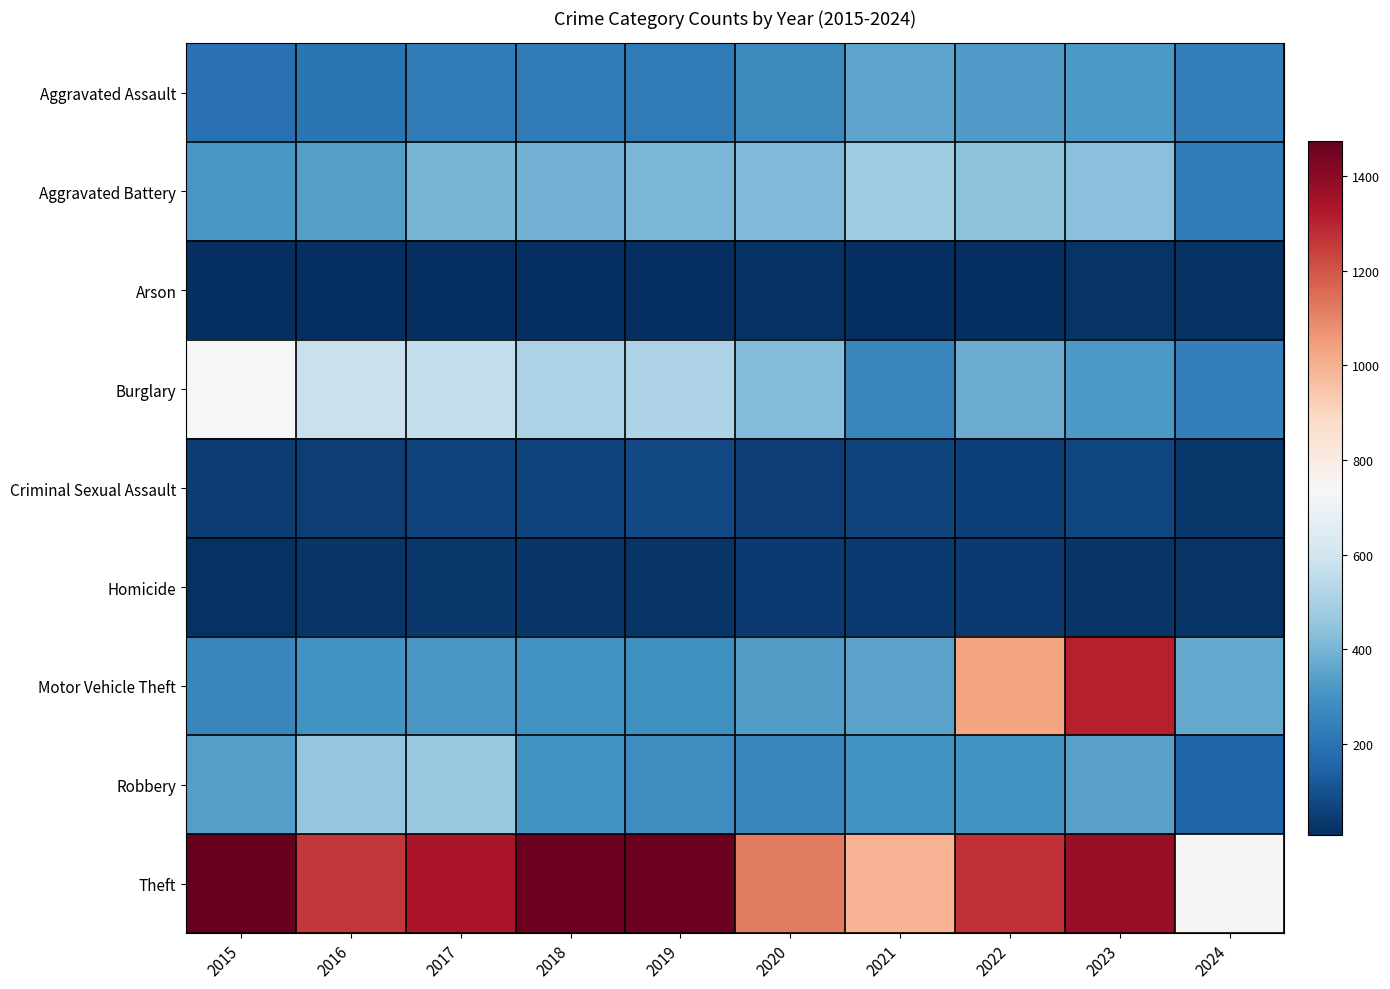

Reading right to left, extract all data points from this chart.

Aggravated Assault: 2024=236	2023=320	2022=327	2021=352	2020=273	2019=223	2018=225	2017=225	2016=206	2015=194
Aggravated Battery: 2024=221	2023=432	2022=439	2021=479	2020=416	2019=407	2018=389	2017=400	2016=336	2015=316
Arson: 2024=14	2023=19	2022=12	2021=12	2020=17	2019=12	2018=7	2017=10	2016=7	2015=9
Burglary: 2024=239	2023=317	2022=379	2021=261	2020=425	2019=517	2018=506	2017=562	2016=576	2015=738
Criminal Sexual Assault: 2024=35	2023=72	2022=55	2021=61	2020=48	2019=77	2018=60	2017=62	2016=50	2015=46
Homicide: 2024=19	2023=28	2022=36	2021=38	2020=41	2019=22	2018=25	2017=33	2016=26	2015=15
Motor Vehicle Theft: 2024=366	2023=1311	2022=1031	2021=348	2020=333	2019=290	2018=298	2017=312	2016=304	2015=263
Robbery: 2024=155	2023=341	2022=304	2021=300	2020=263	2019=287	2018=301	2017=460	2016=454	2015=337
Theft: 2024=747	2023=1378	2022=1279	2021=998	2020=1120	2019=1459	2018=1461	2017=1339	2016=1259	2015=1474